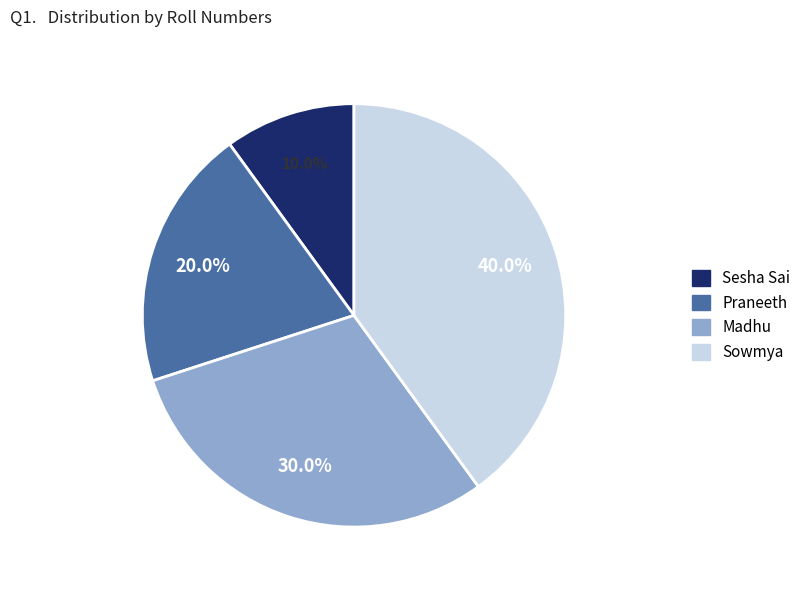

To the nearest percent, what is the combined percentage of Sesha Sai and Madhu?

40%